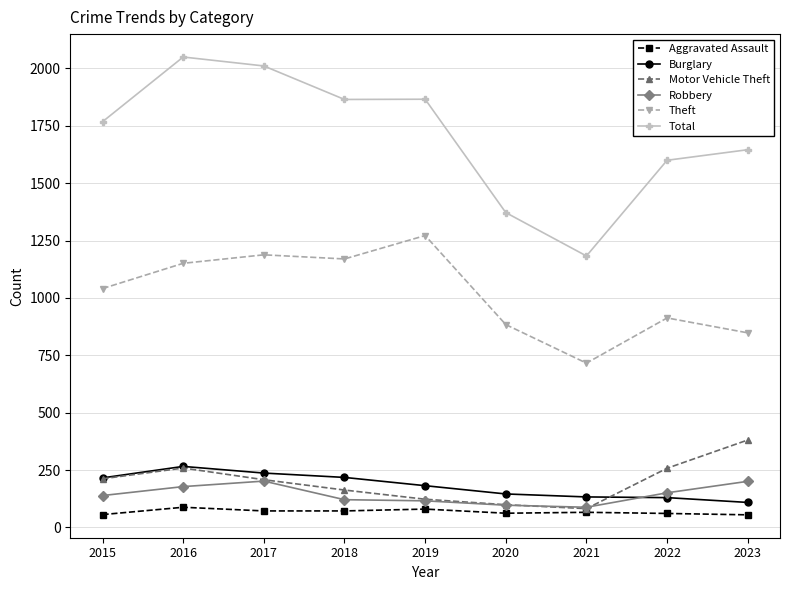

Is the value of Robbery at 2023 greater than the value of Total at 2015?

No